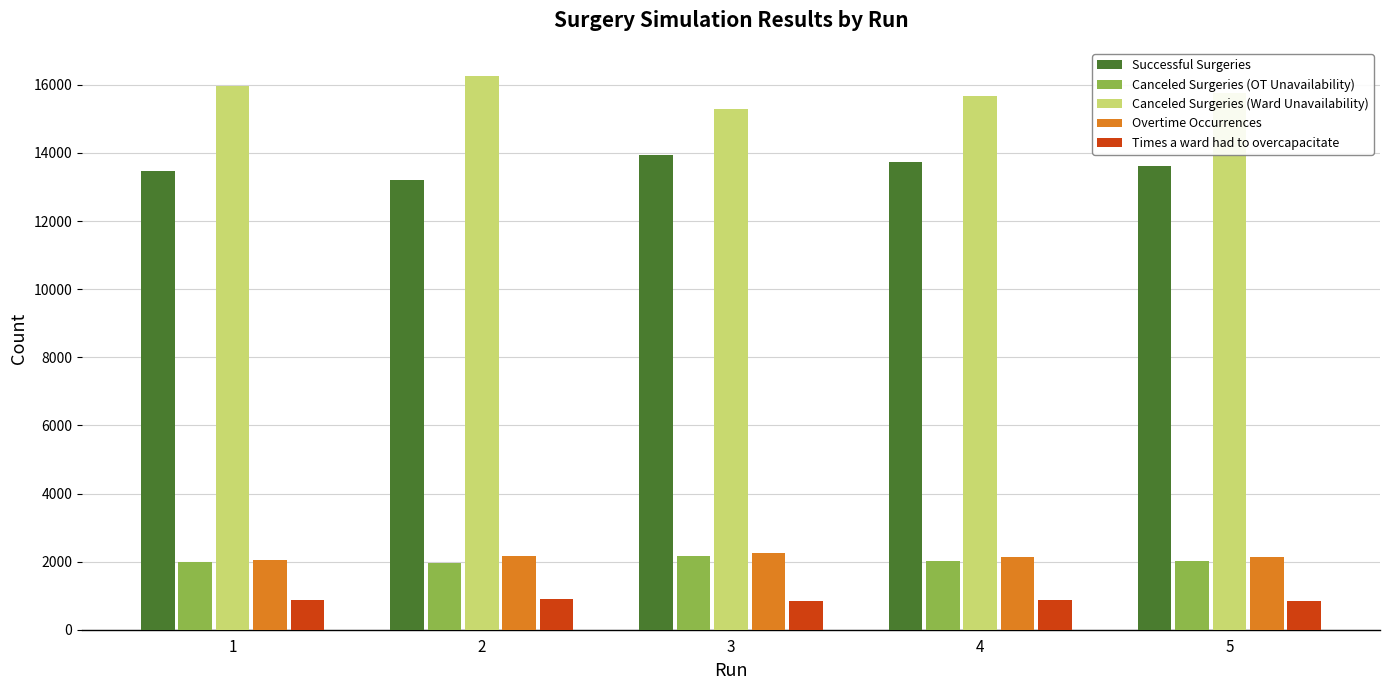

What is the sum of all Overtime Occurrences values?

10764